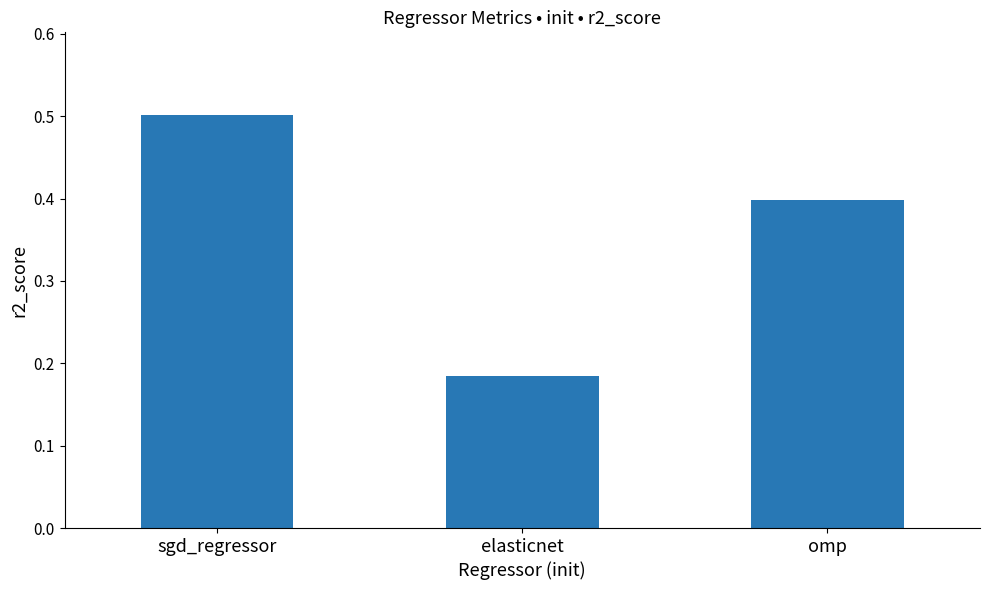

What is the label of the 2nd bar from the right?

elasticnet